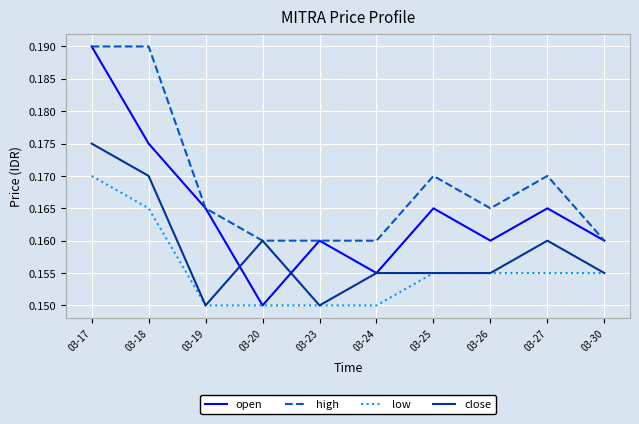

Is it true that open equals 0.1 at 03-25?

False